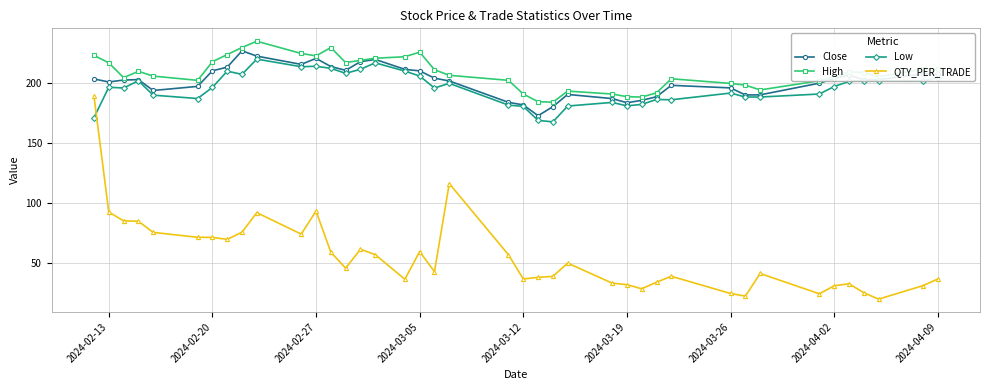

Which series has the largest range (max minus min)?

QTY_PER_TRADE